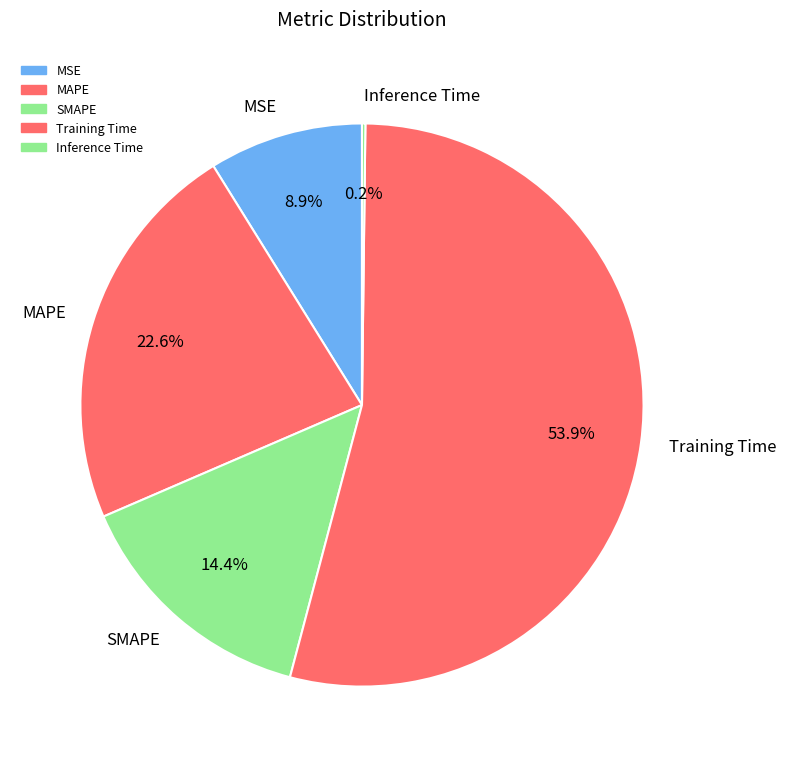

Which category has the biggest portion of the pie?

Training Time